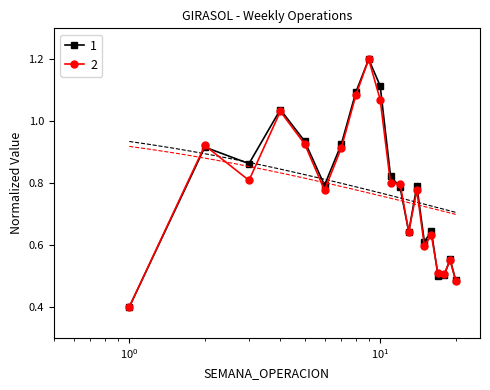

True or false: 2 has more than 2 points higher than both neighbors.

True